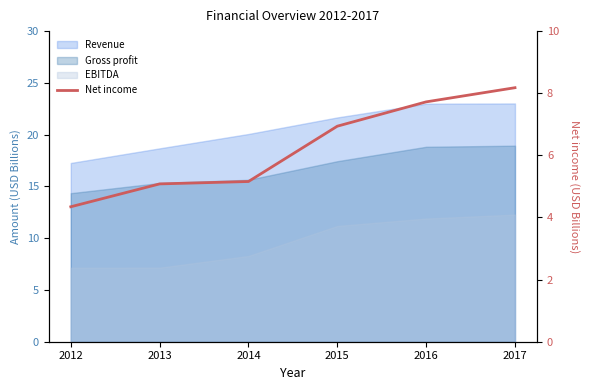

Rank the categories by value from lowest to highest.

2012, 2013, 2014, 2015, 2016, 2017